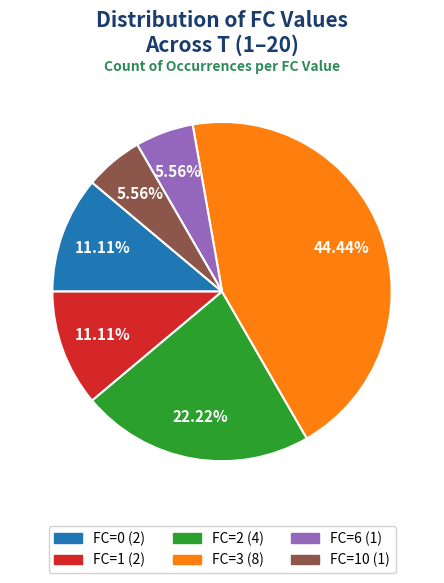

Is there any slice that represents more than half of the pie?

No